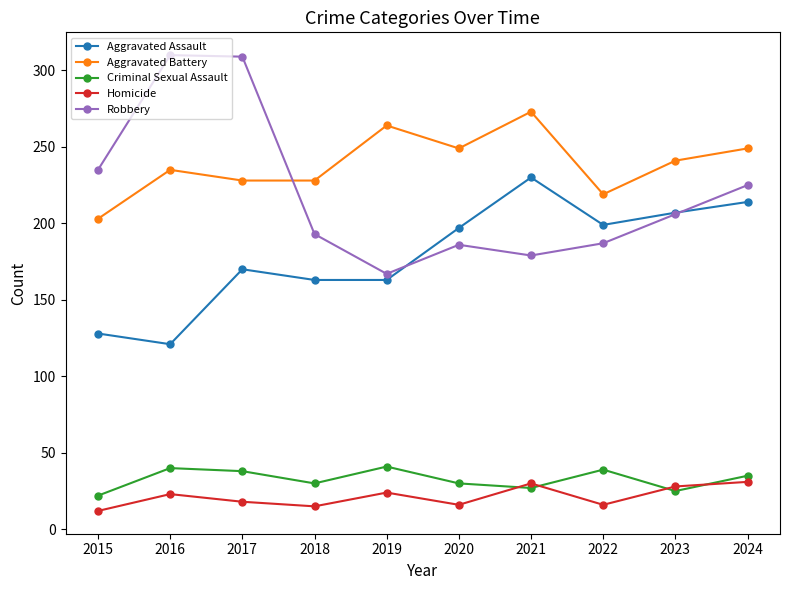

What is the difference between the highest and lowest values at 2015?

223